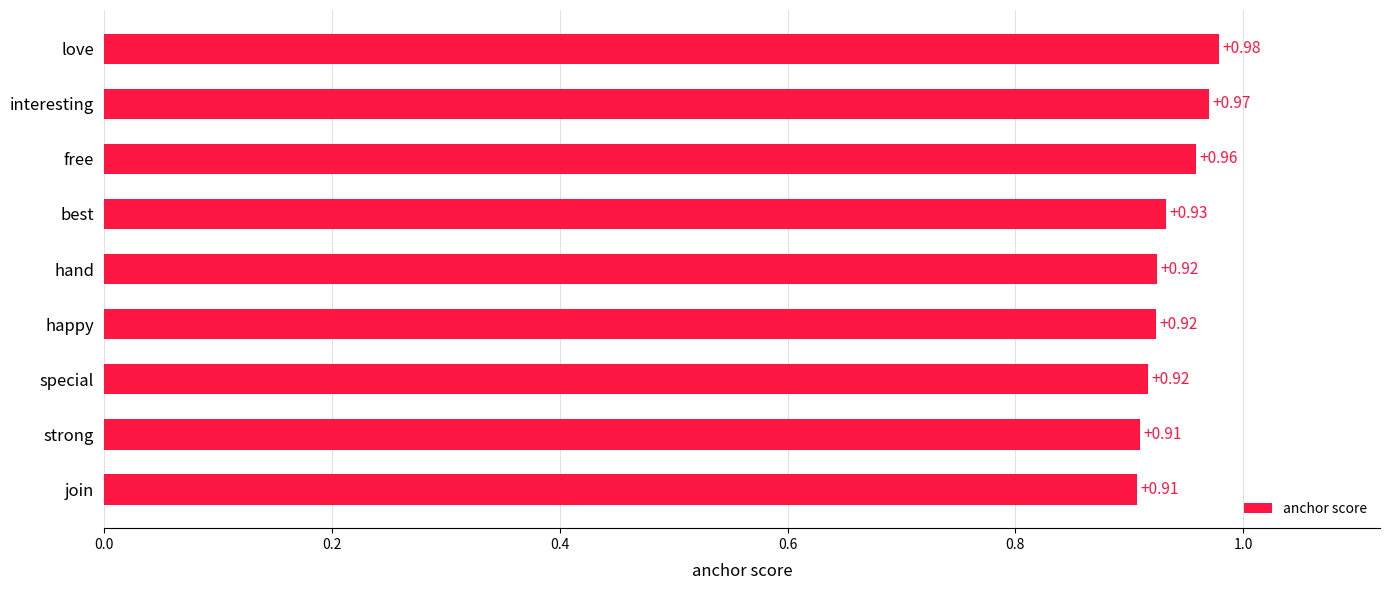

Which has a higher value, best or free?

free